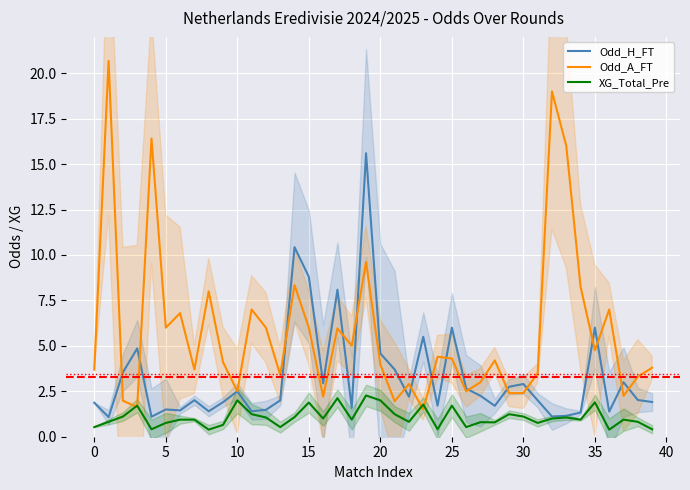

What is the label of the 15th point from the left?

14